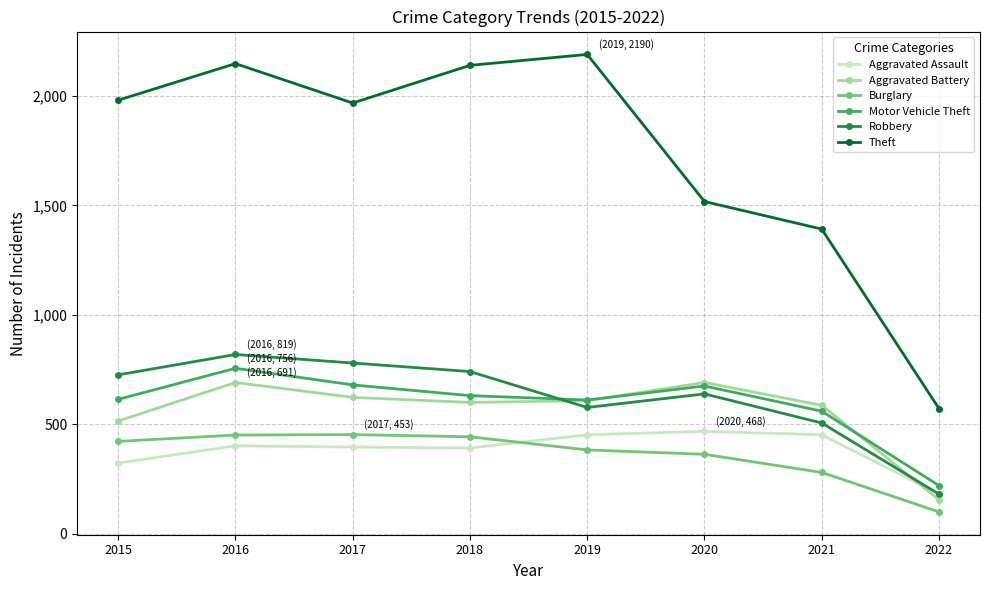

Rank the series at 2016 from highest to lowest value.

Theft, Robbery, Motor Vehicle Theft, Aggravated Battery, Burglary, Aggravated Assault